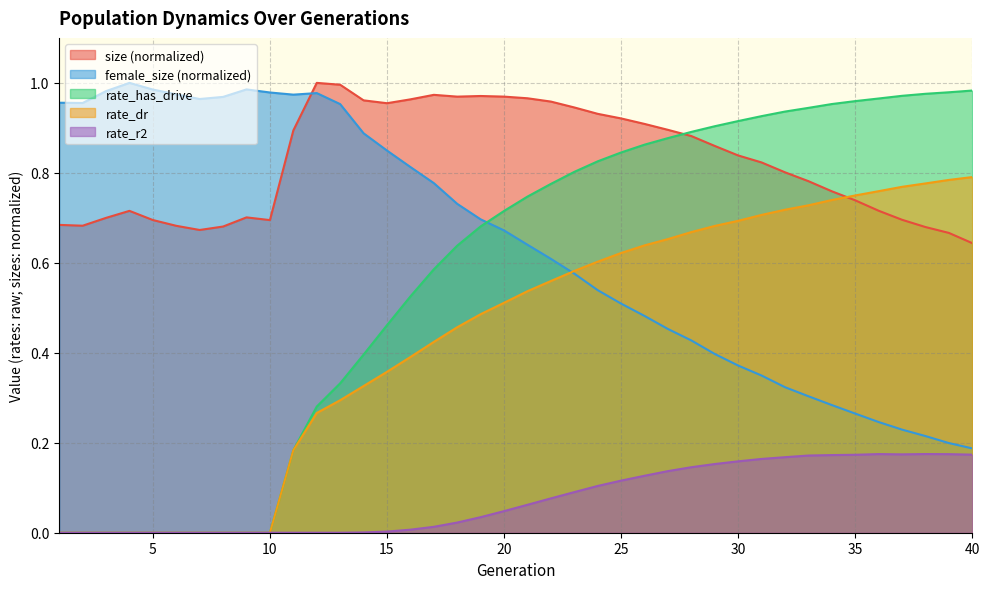

Where do female_size and rate_dr first cross each other?

22 and 23